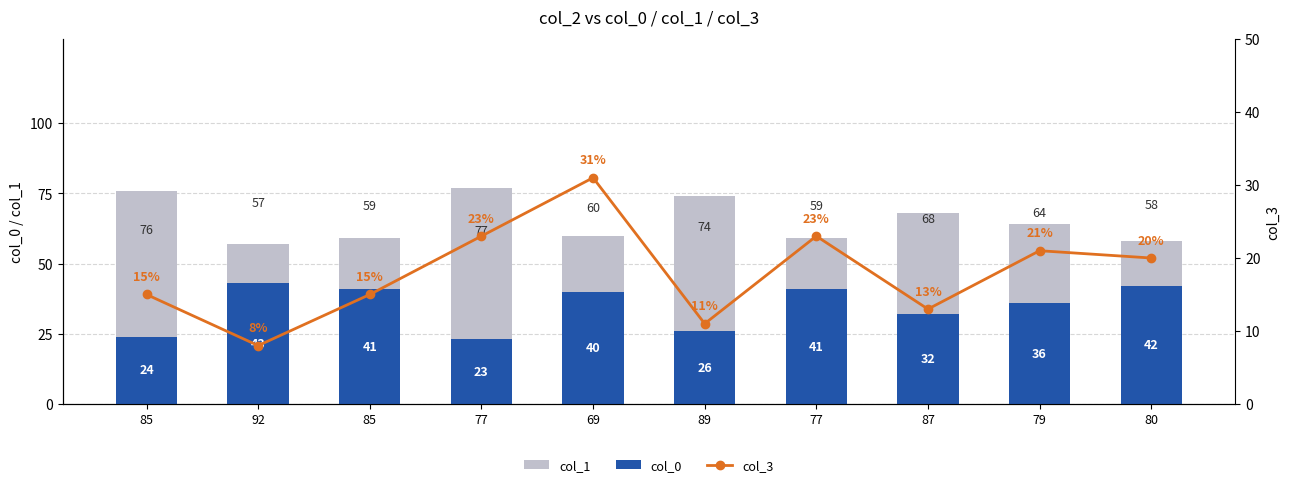

What is the value of the col_3 bar at the 3rd from the left?

15